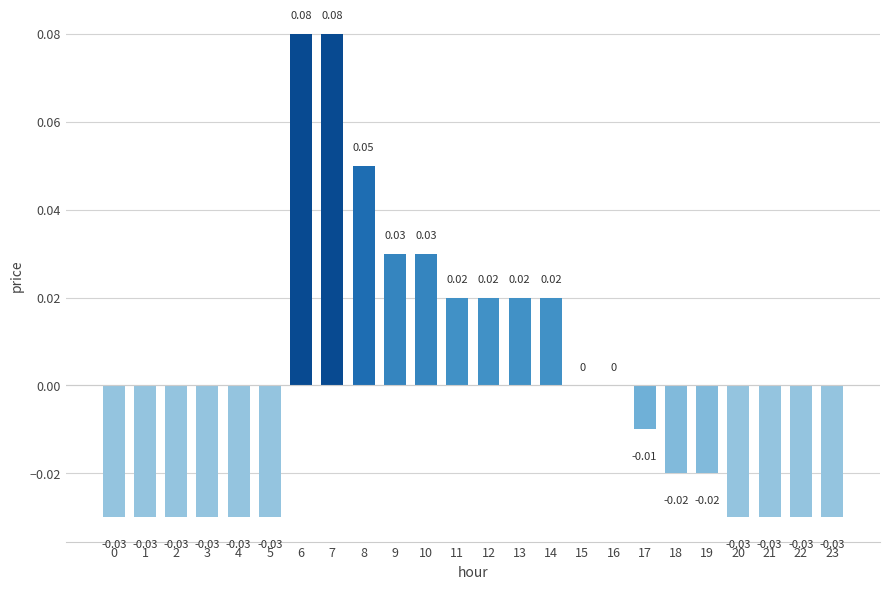

Which has a higher value, 8 or 3?

8